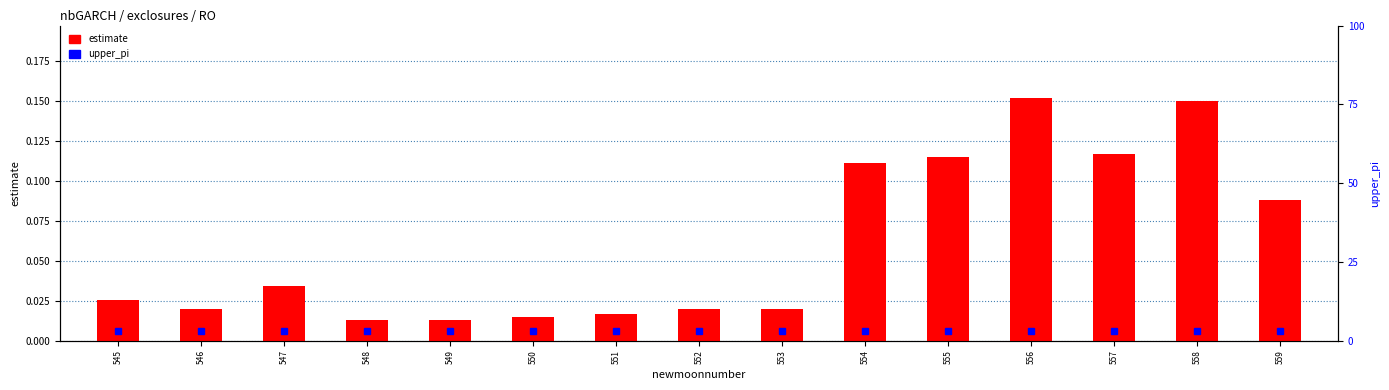

Does the chart contain any negative values?

No